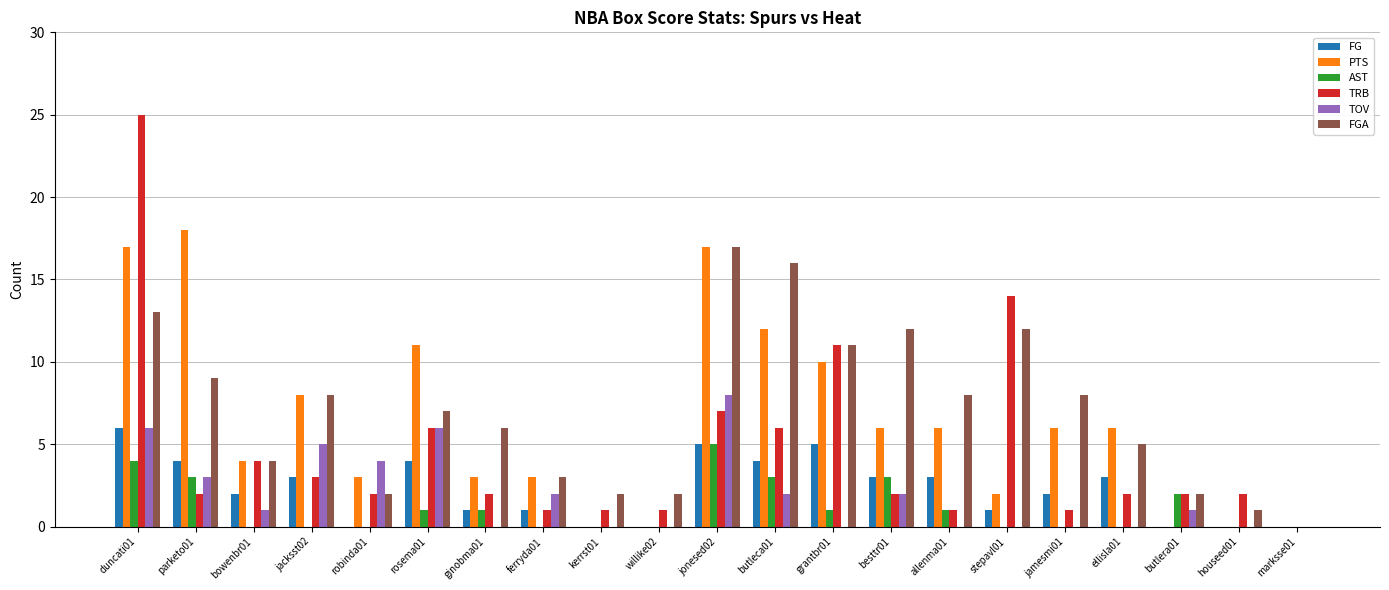

What is the highest value of the FG series?

6